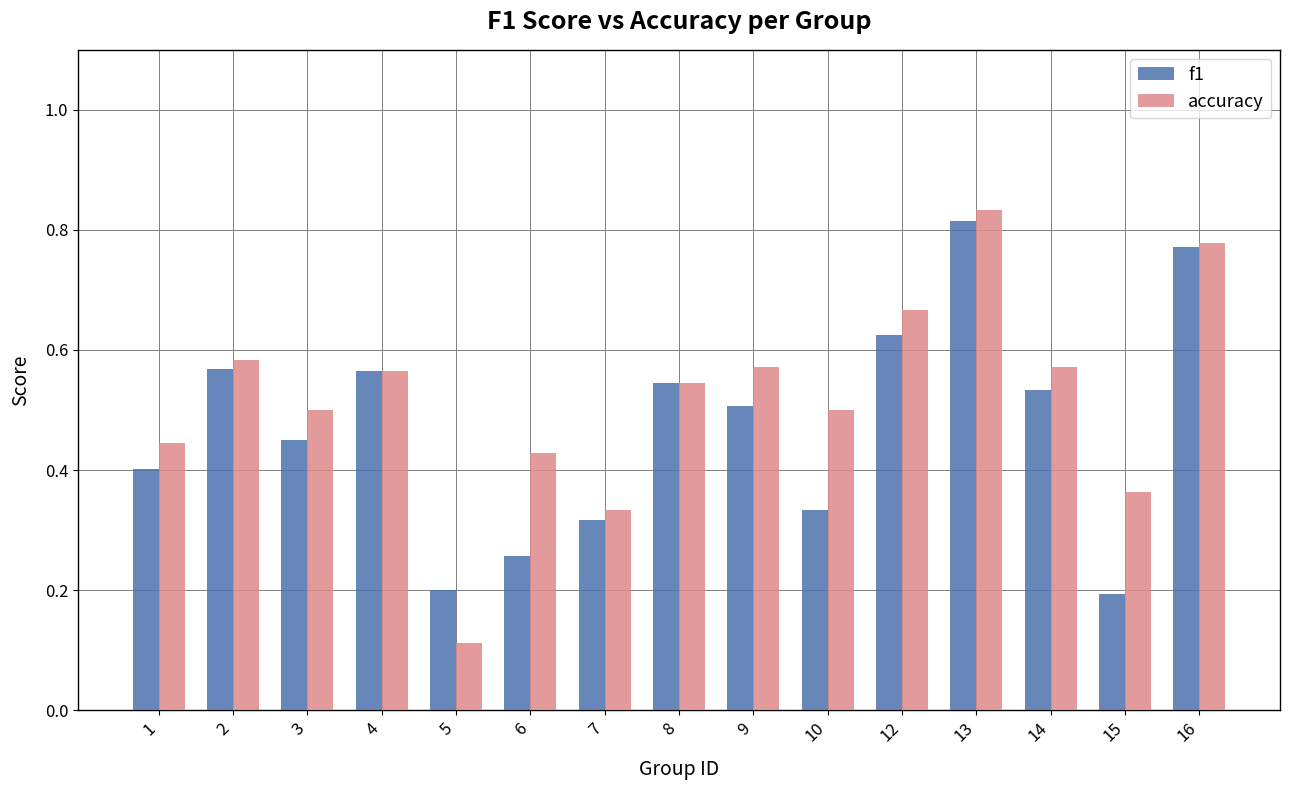

At which label does accuracy reach its minimum?

5